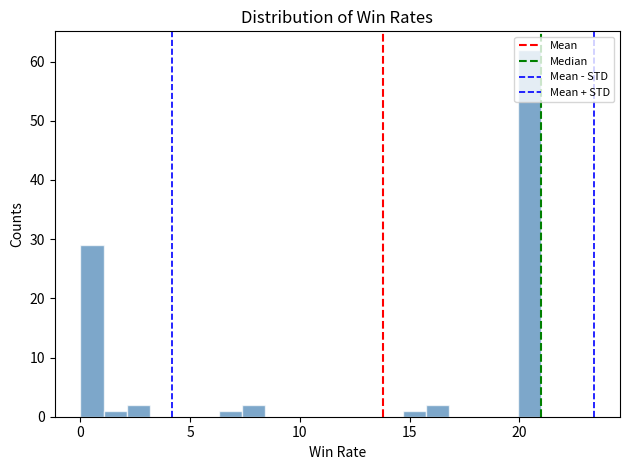

Read against the x-axis, roughly where is the centre of the tallest bar?

20.5